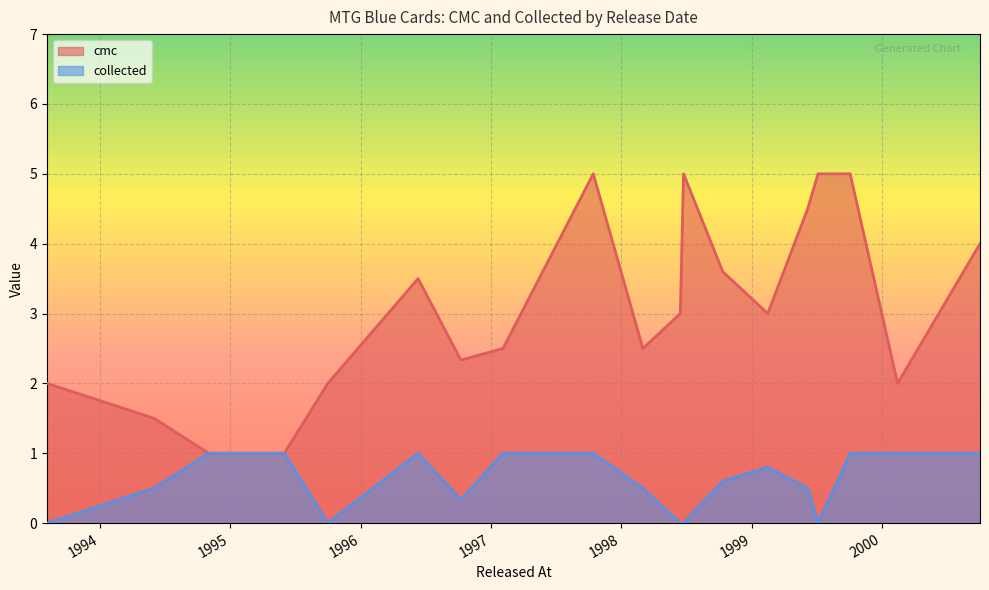

Rank the series by their maximum value, from lowest to highest.

collected, cmc